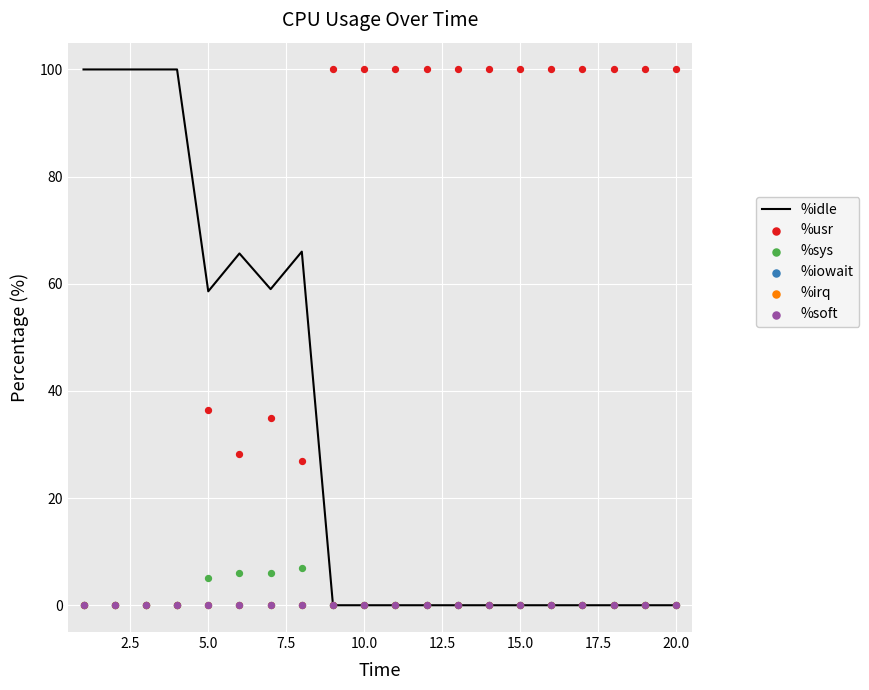

Which series has the largest total across all categories?

%usr